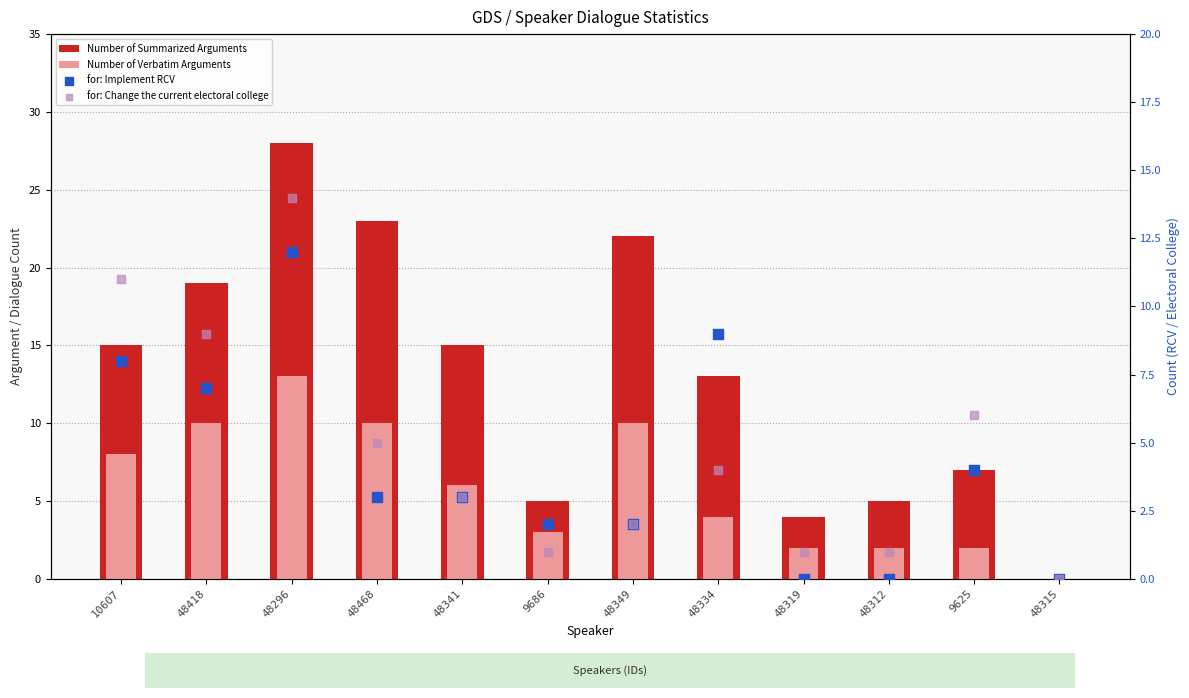

Which series reaches the minimum Y coordinate?

Number of Summarized Arguments